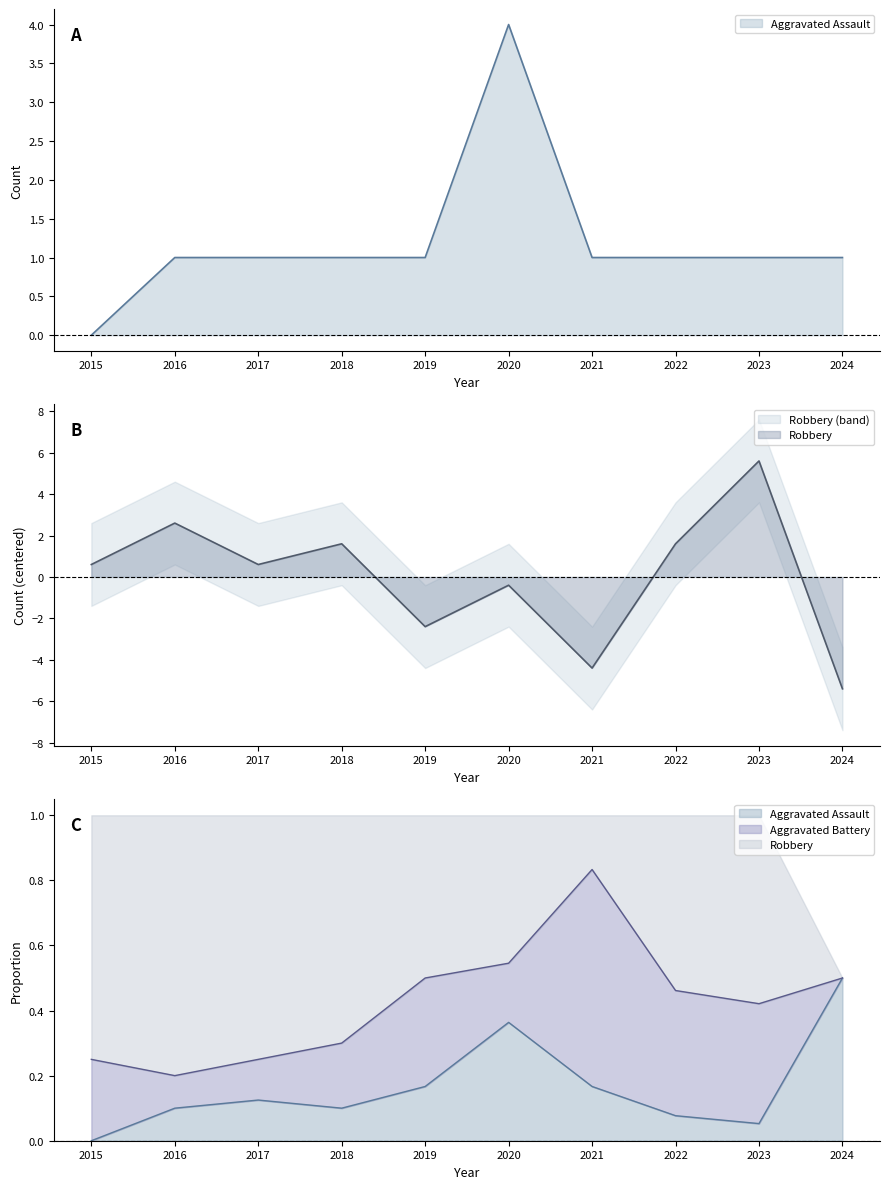

Read the Aggravated Assault value at 2021.

1.0